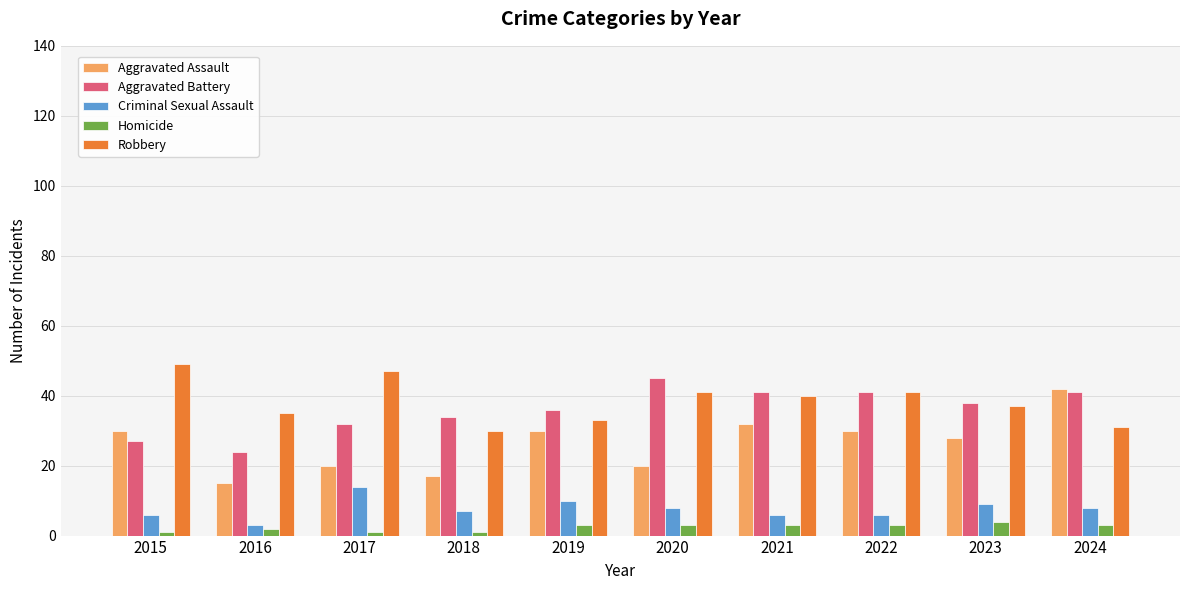

Is the value of Homicide at 2015 greater than the value of Criminal Sexual Assault at 2015?

No